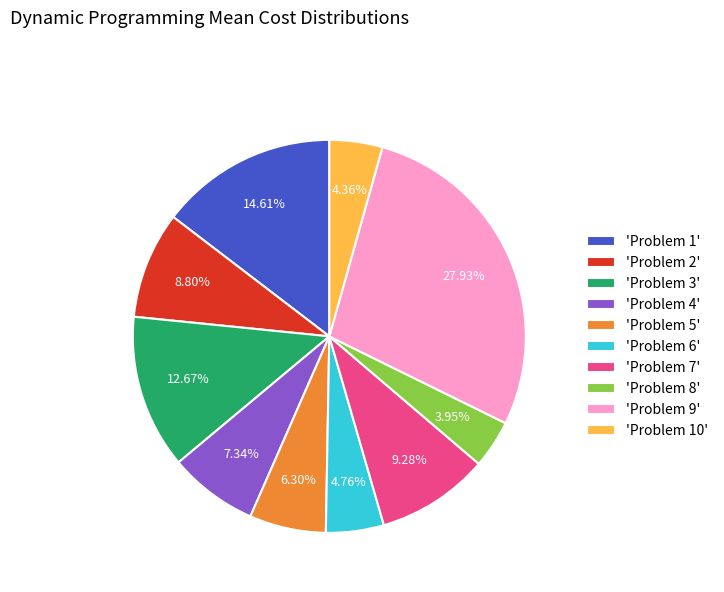

Between 'Problem 8' and 'Problem 4', which is larger?

'Problem 4'